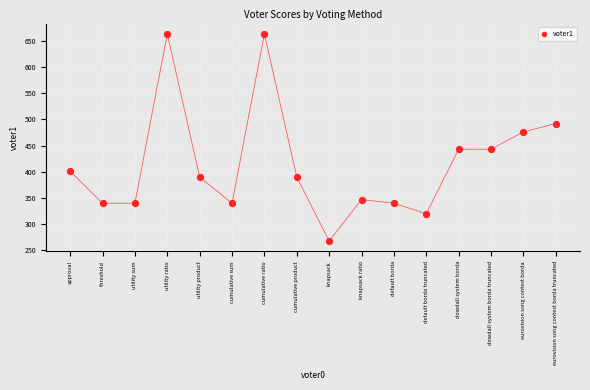

What Y value in the scatter plot is closest to 465?

476